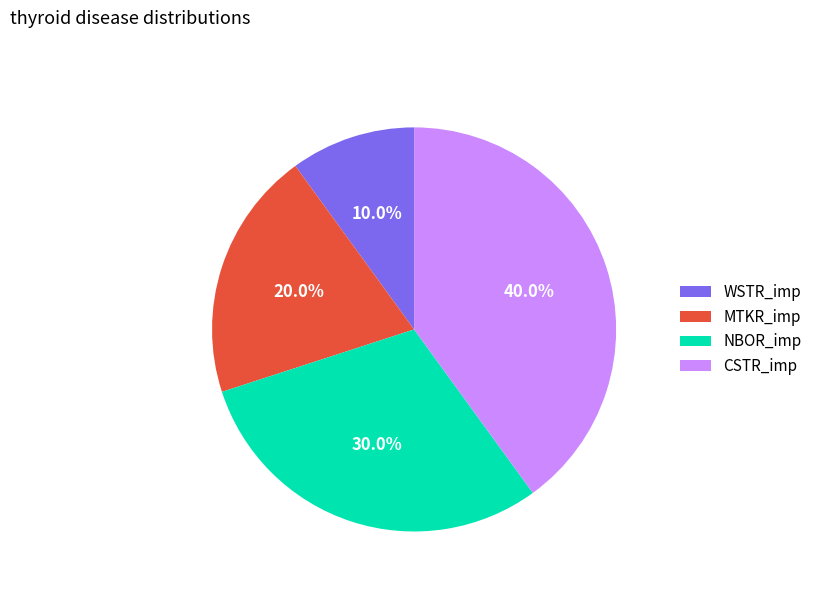

What is the ratio of the value at CSTR_imp to the value at MTKR_imp?

2.0